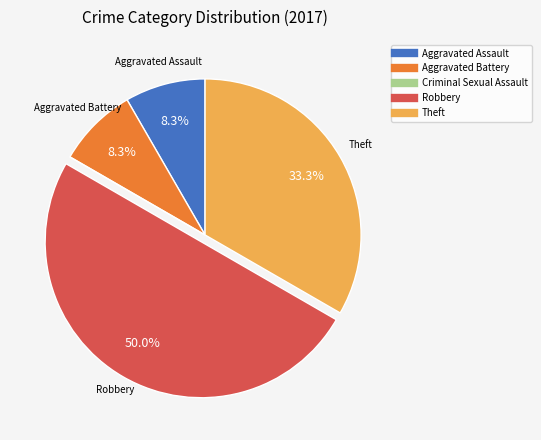

What is the largest slice in the pie chart?

Robbery